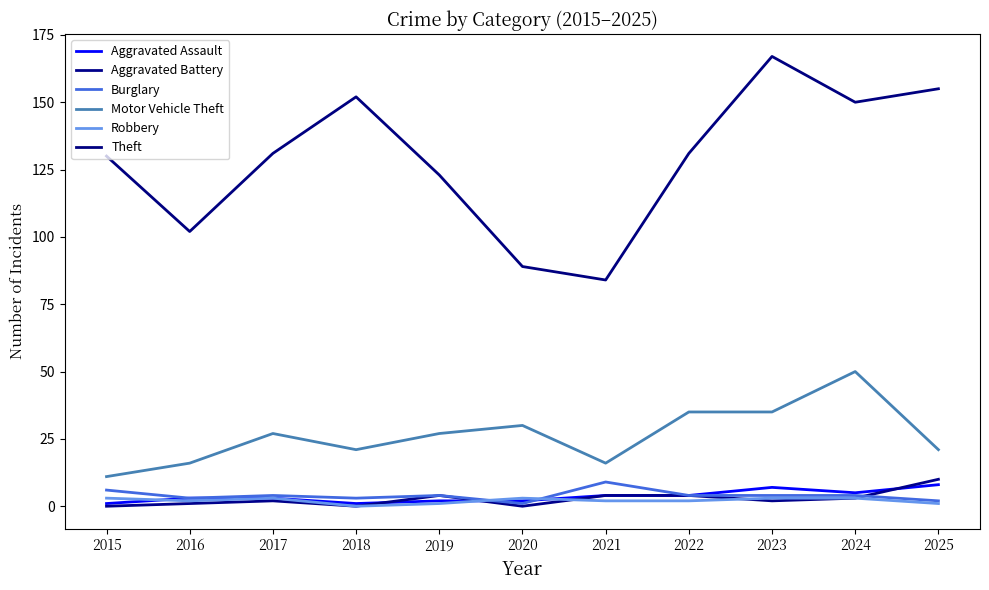

Rank the series at 2016 from lowest to highest value.

Aggravated Battery, Robbery, Aggravated Assault, Burglary, Motor Vehicle Theft, Theft